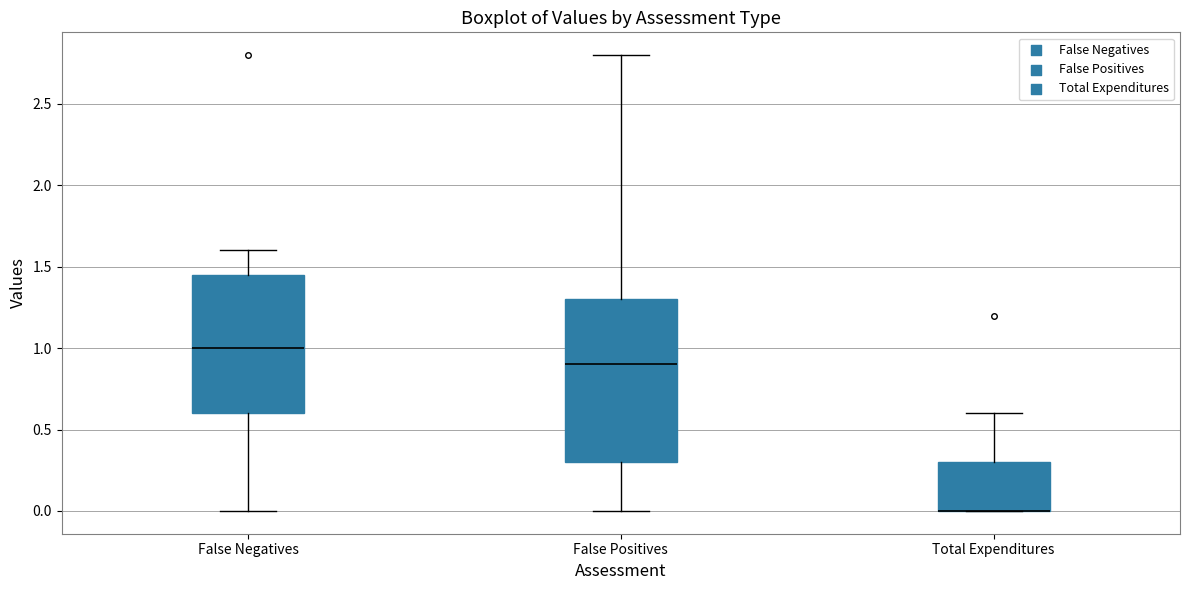

Comparing the boxes themselves (not the whiskers), which one is the tallest?

False Positives